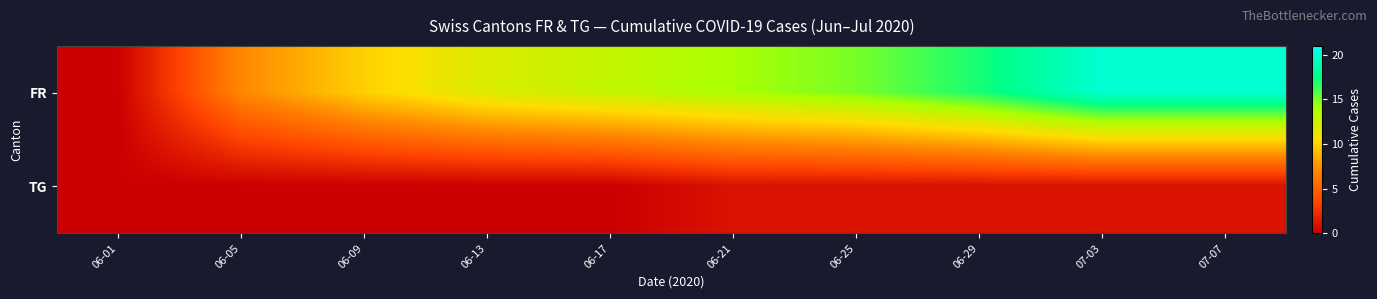

What is the spread (max minus min) of values at 06-21?

13